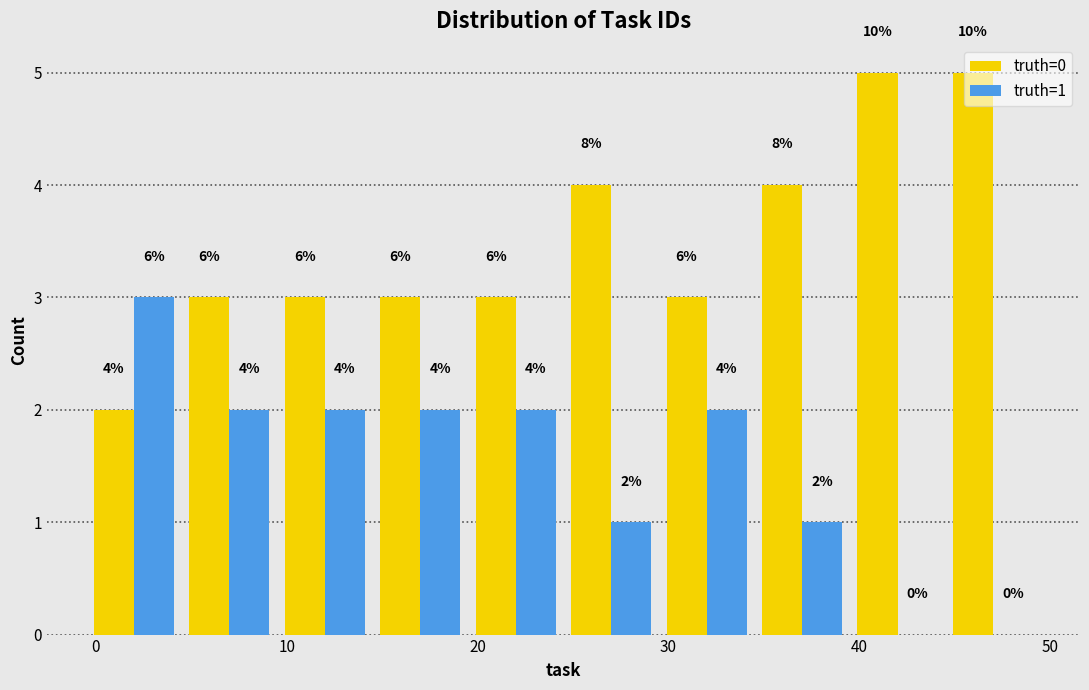

In the truth=1 series, which range on the x-axis has the tallest bar?

-0.5 to 4.5